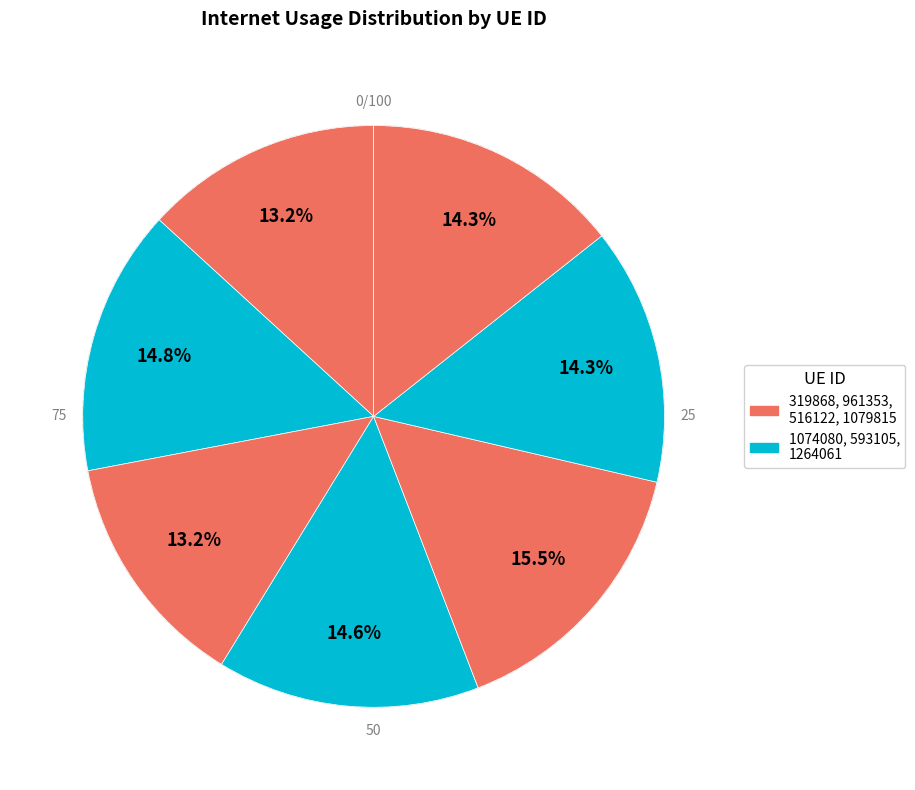

How many slices are in this pie chart?

7